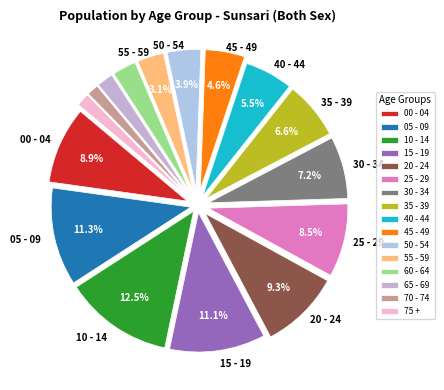

True or false: 45 - 49 accounts for 10% of the total.

False